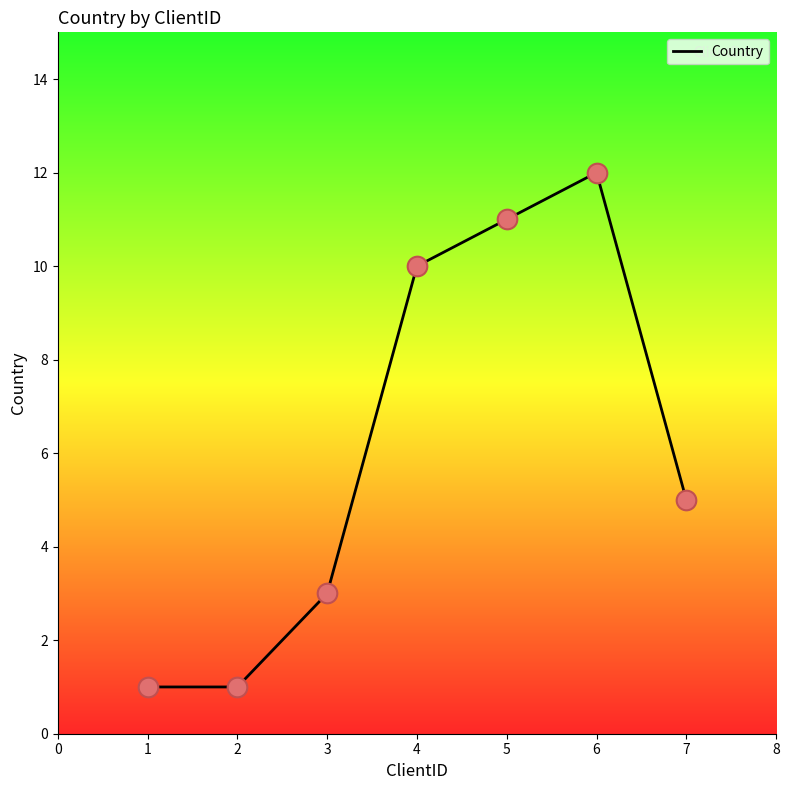

What is the change in value from 5 to 6?

+1